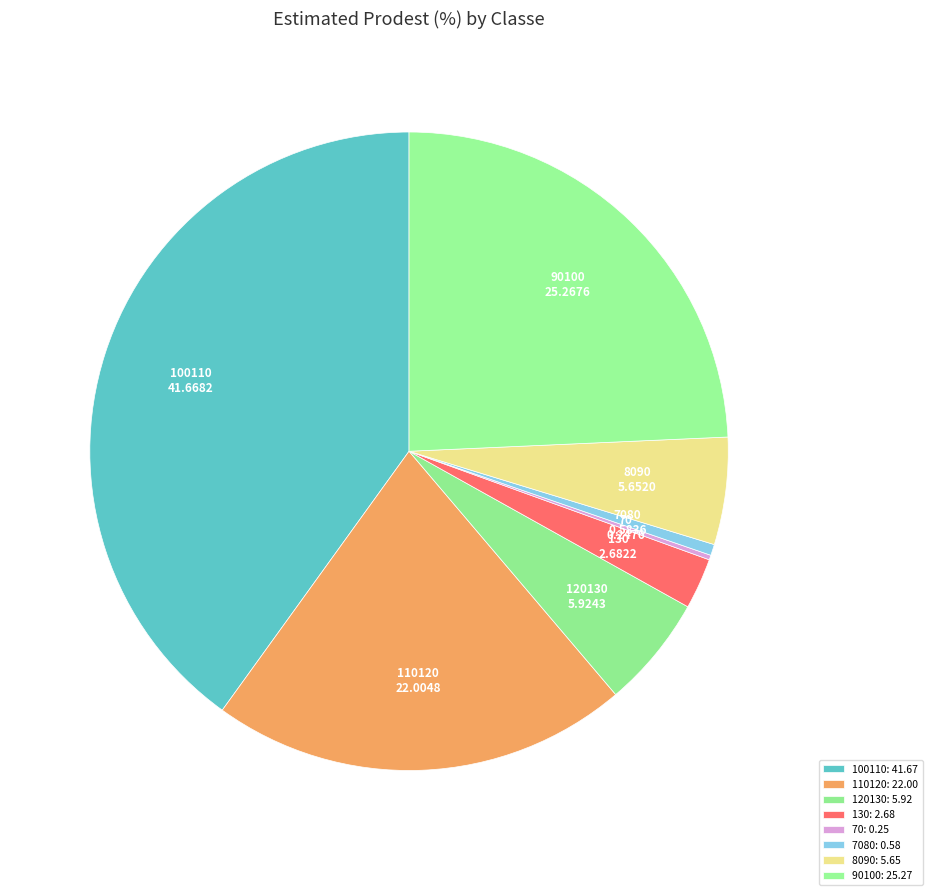

Which has a higher value, 110120 or 130?

110120